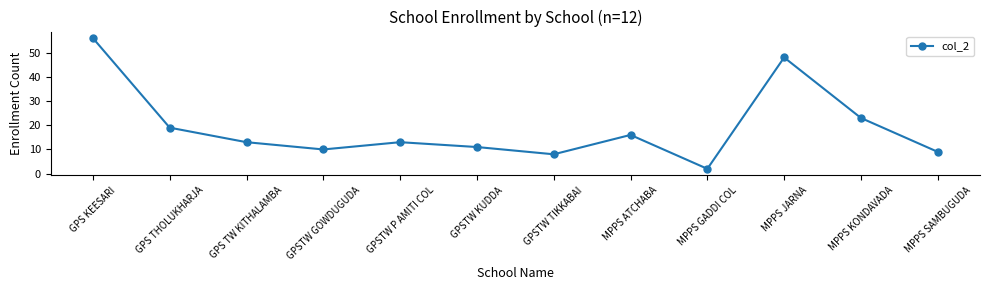

What is the sum of the values at GPSTW TIKKABAI and MPPS KONDAVADA?

31